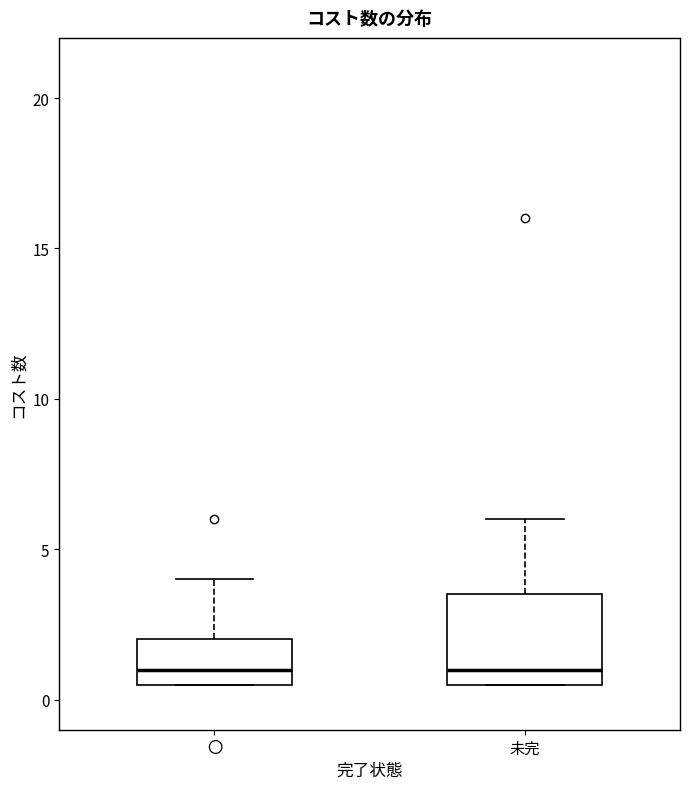

Where does the median line of the box for 未完 sit on the y-axis? The values are not printed on the chart, so give them approximately, as read against the axis.

1.0